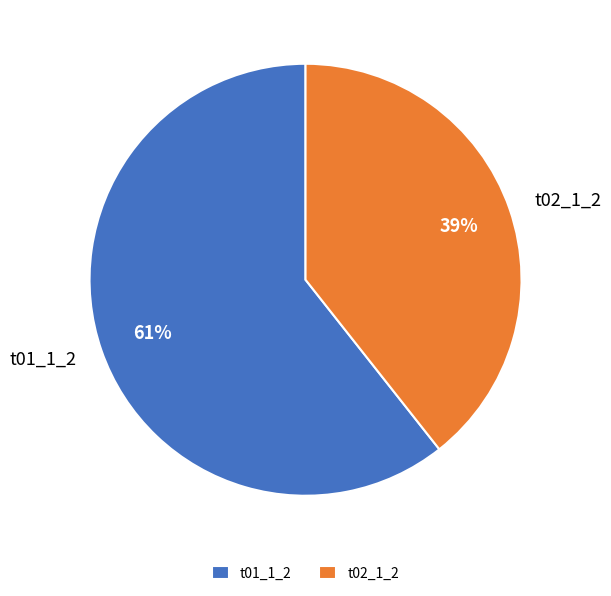

What is the smallest slice in the pie chart?

t02_1_2